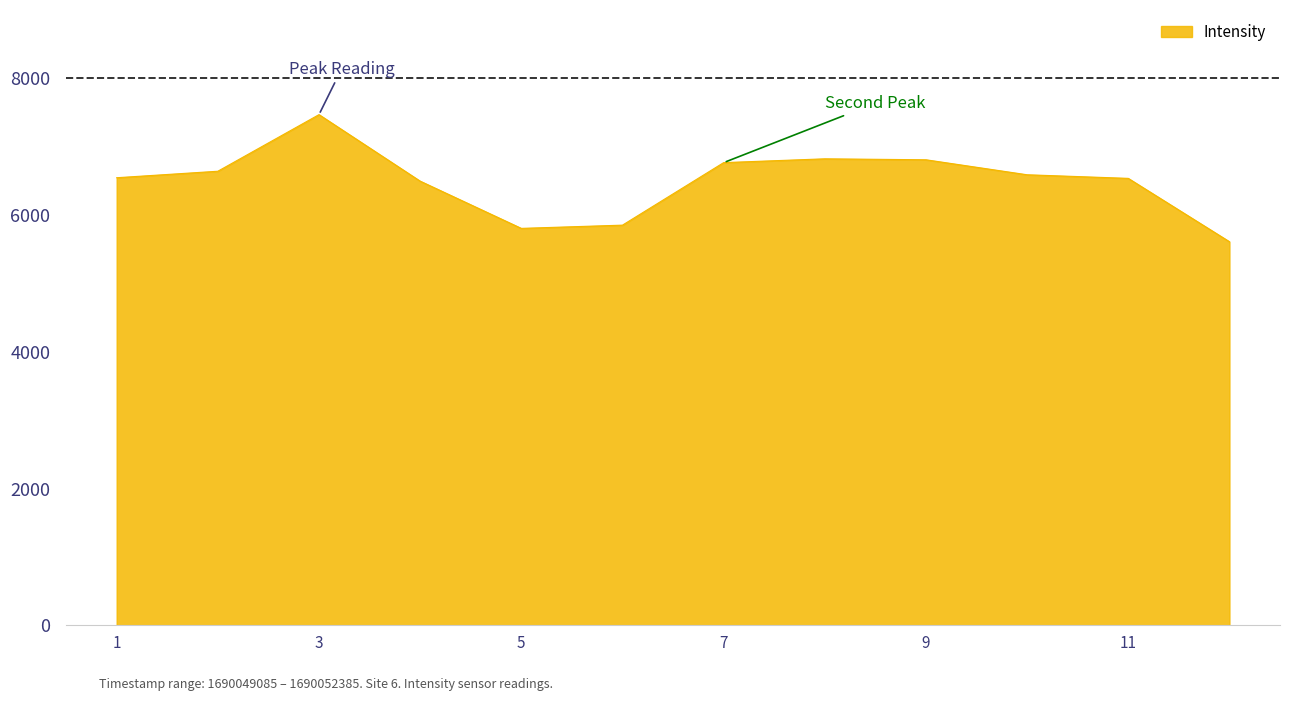

What is the minimum value shown in the chart?

5611.0